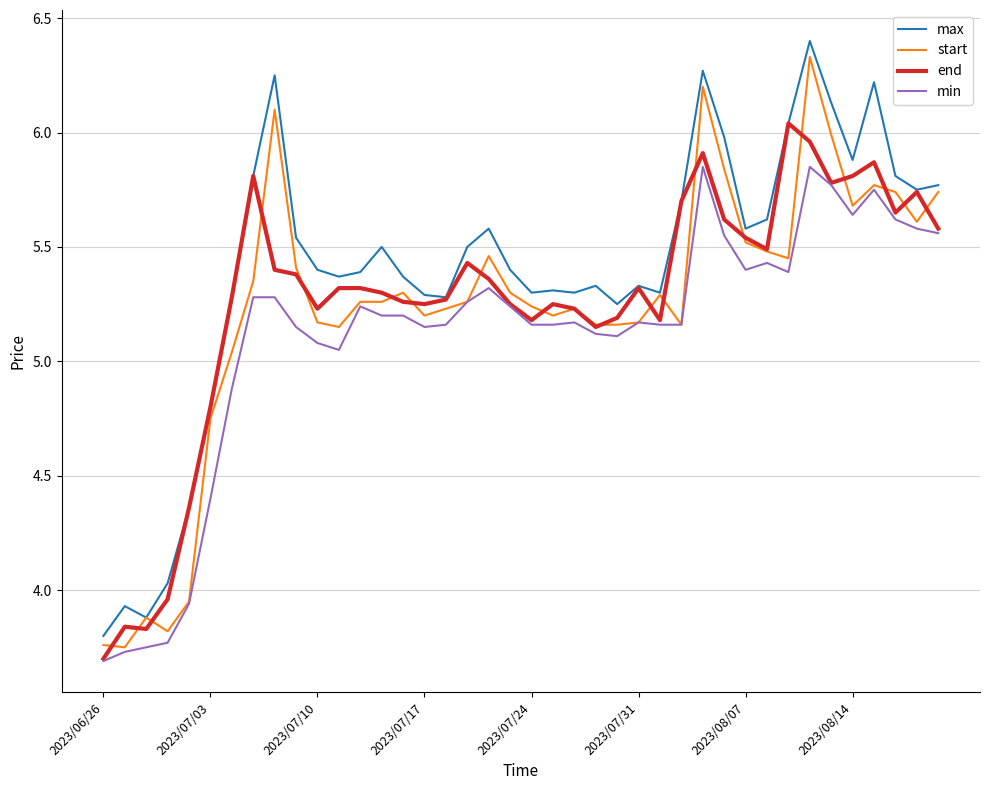

Which series has the largest total across all categories?

max